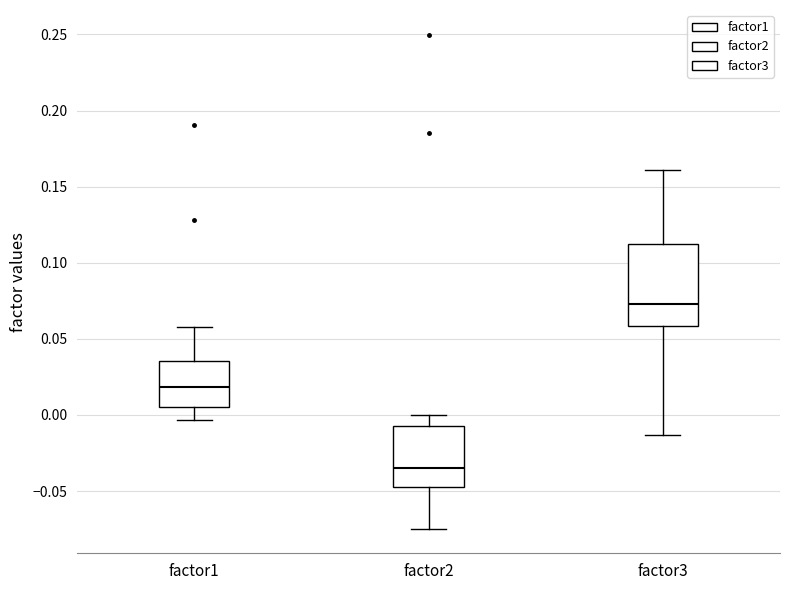

Reading left to right, read every box against the y-axis: the position of its median line, the range the box covers, and the ends of its whiskers. The values are not printed on the chart, so give them approximately, as read against the axis.

factor1: median 0.020, box 0.005 to 0.035, whiskers -0.005 to 0.060
factor2: median -0.035, box -0.045 to -0.005, whiskers -0.075 to 0.000
factor3: median 0.075, box 0.060 to 0.110, whiskers -0.015 to 0.160